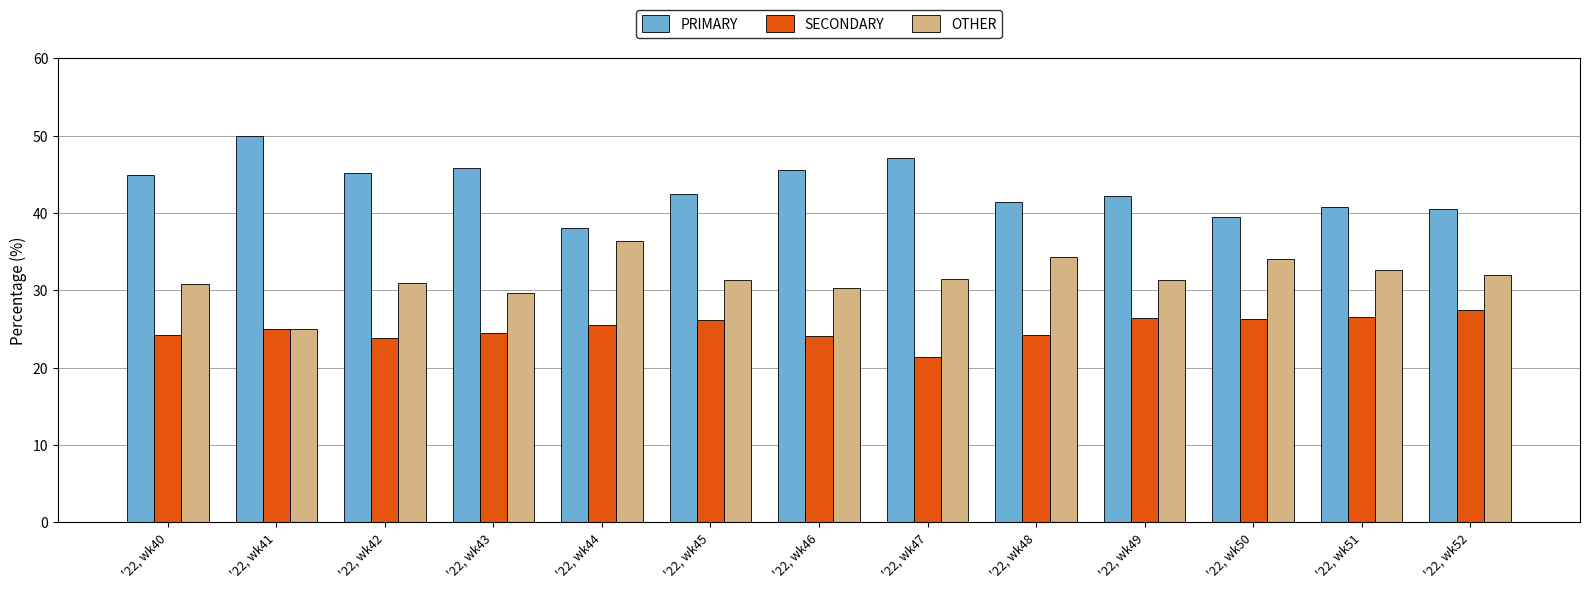

Is it true that OTHER equals 45.8 at '22, wk43?

False